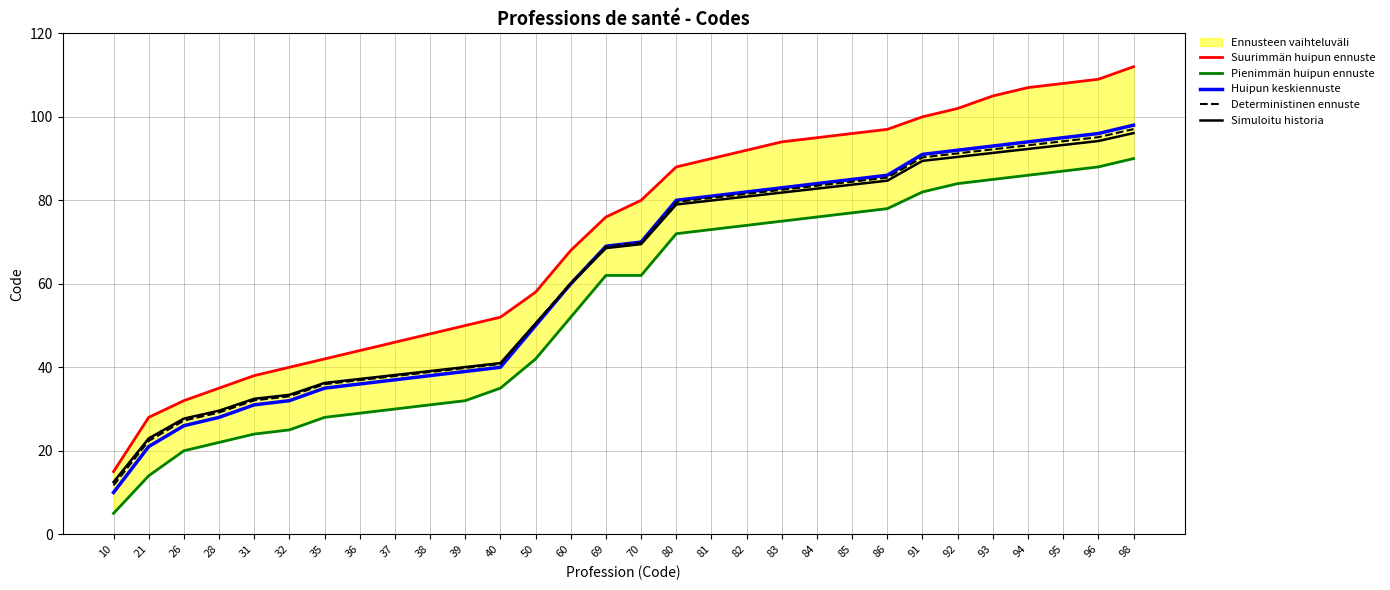

How many lines are shown in the chart?

5